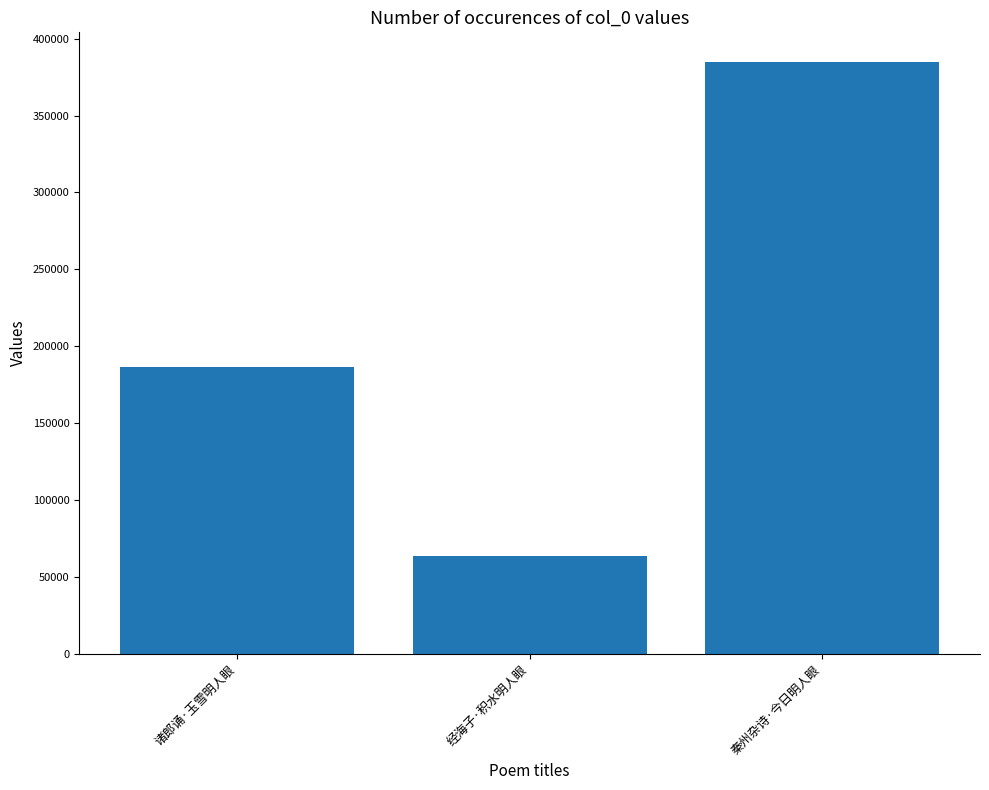

The chart shows a value of 384846 at 秦州杂诗·今日明人眼. True or false?

True